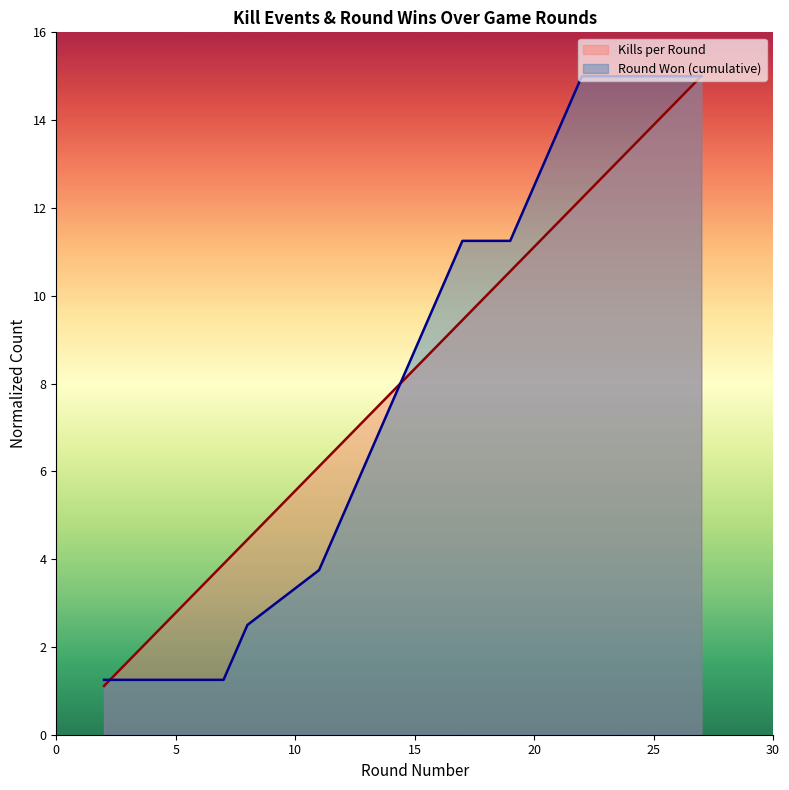

What is the maximum value for Round Won (cumulative)?

15.0